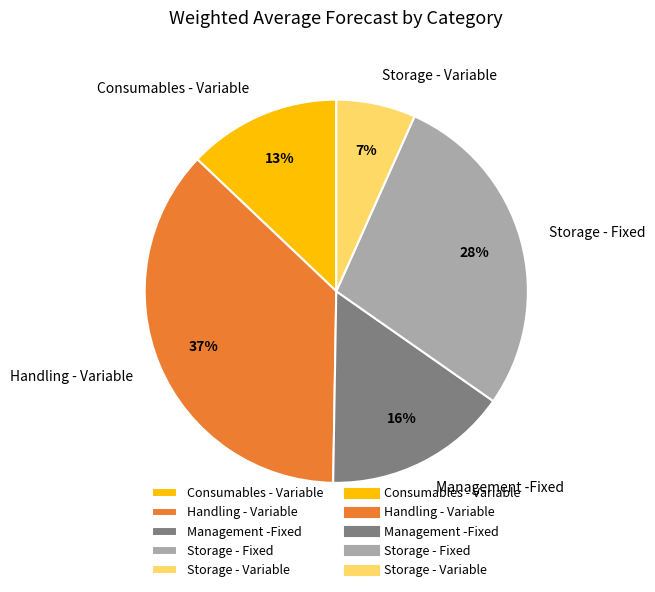

Which category has the biggest portion of the pie?

Handling - Variable